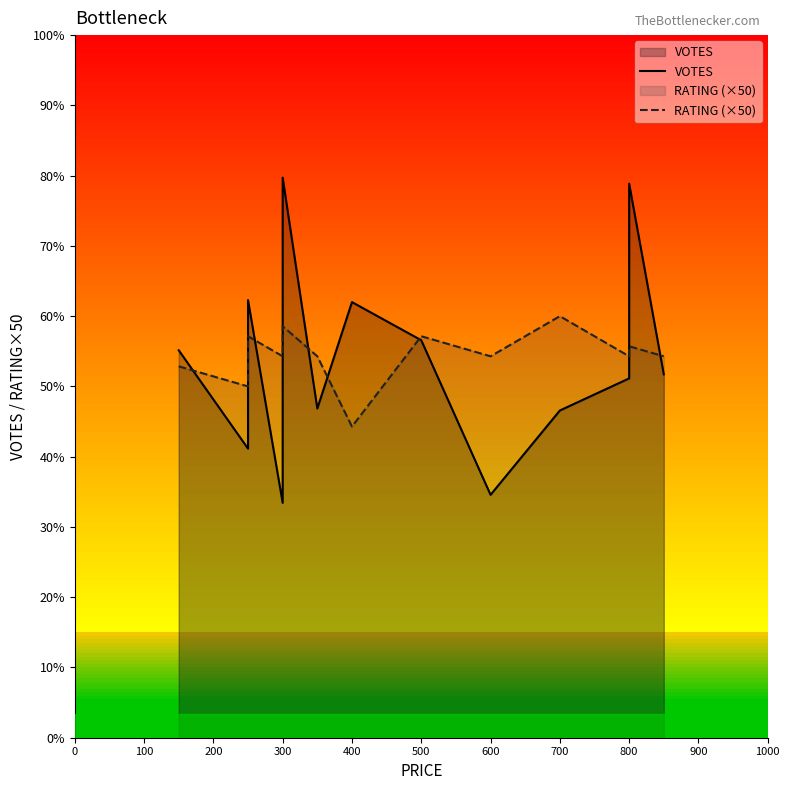

What is the difference between the maximum and minimum values in the VOTES series?

162.0